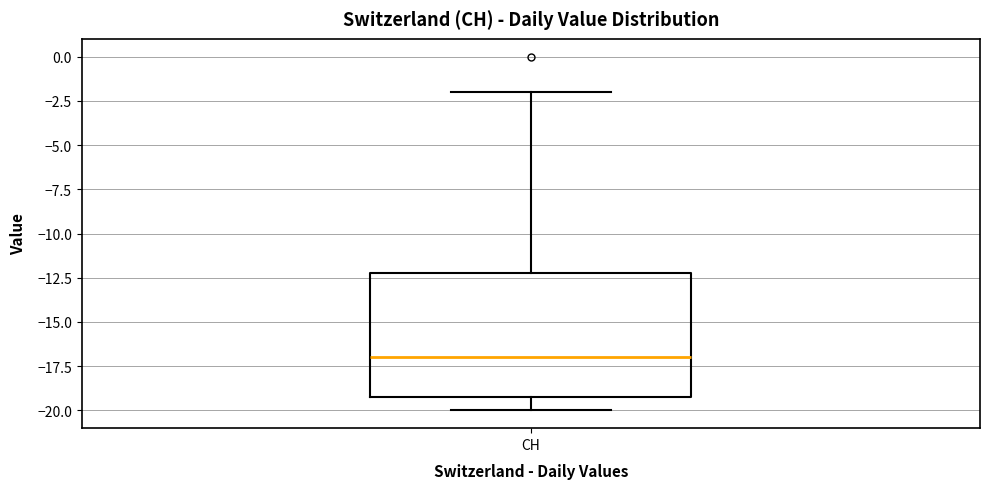

Transcribe this box plot: give where the median line is, the range the box spans, and where the two whiskers end, as read against the y-axis. The values are not printed on the chart, so give them approximately, as read against the axis.

median -17, box -19 to -12, whiskers -20 to -2